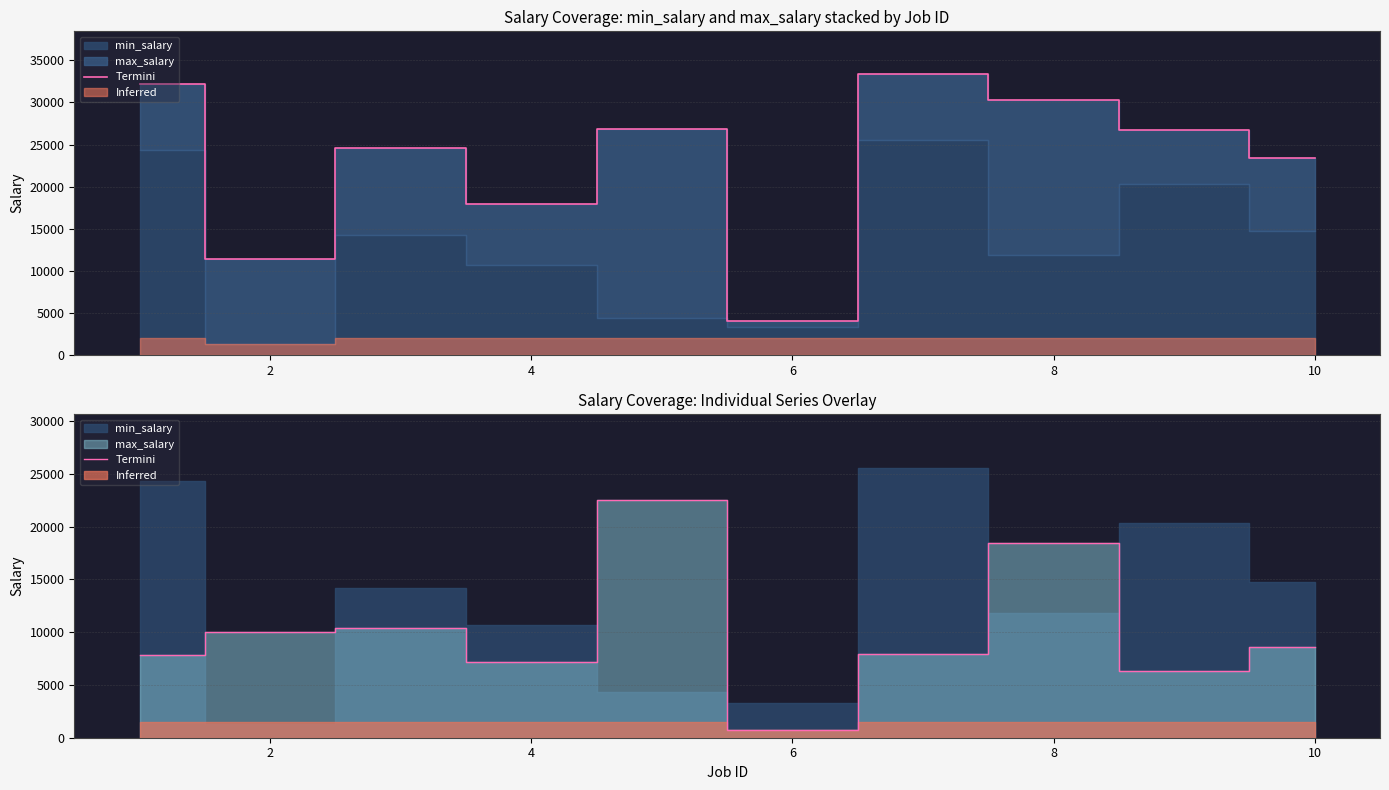

What is the minimum value shown in the chart?

769